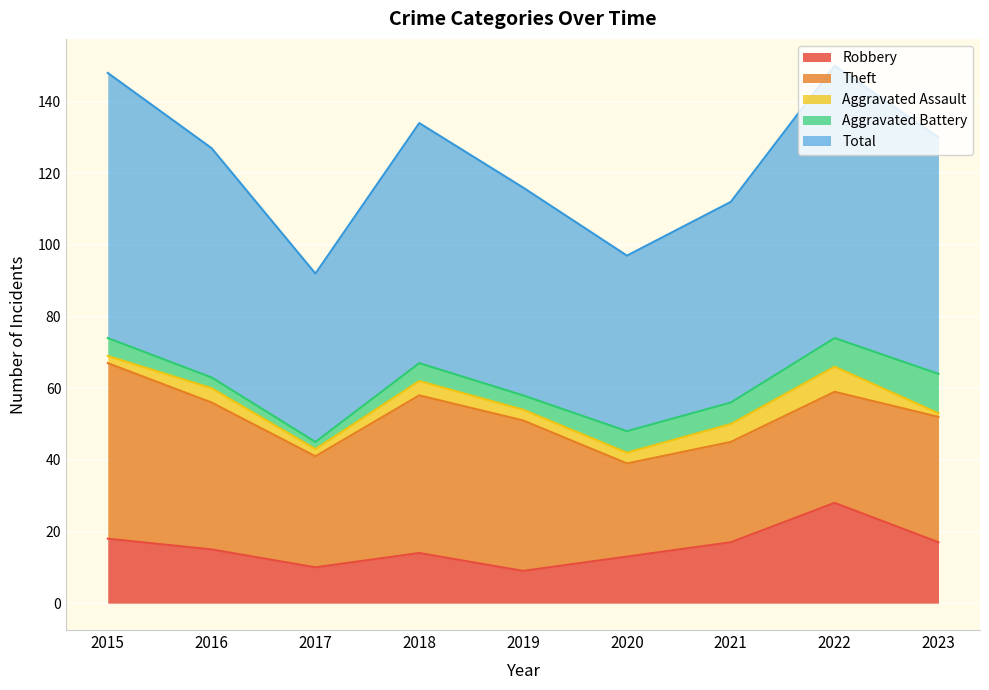

What is the value of the Aggravated Assault point at the 2nd from the left?

4